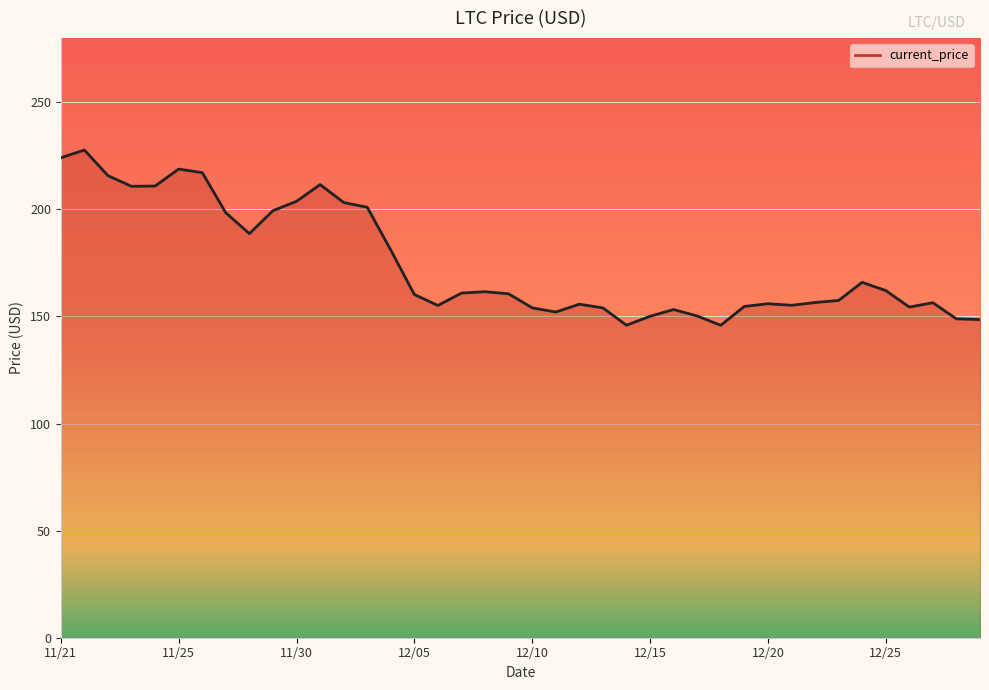

What is the greatest value displayed?

227.7